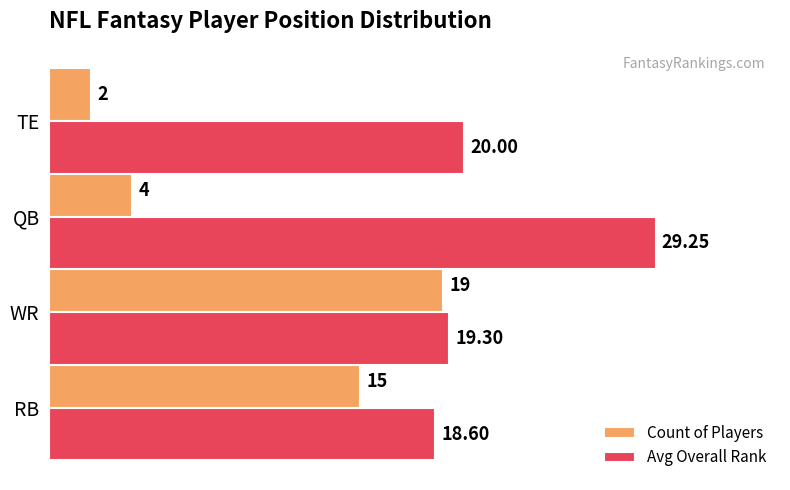

At which label is Avg Overall Rank closest to 23?

TE